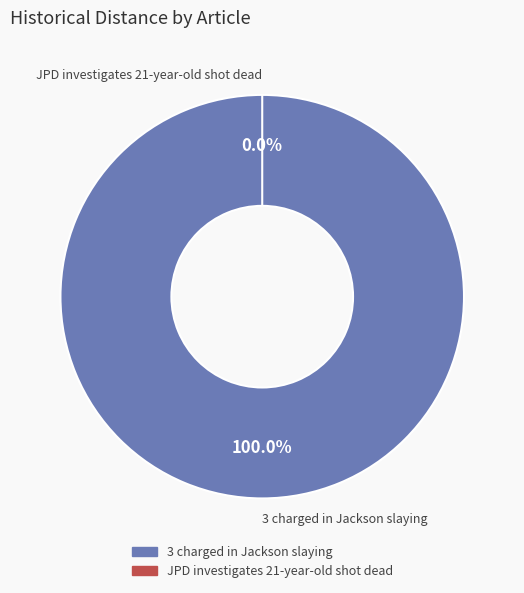

How many segments does this pie chart have?

2